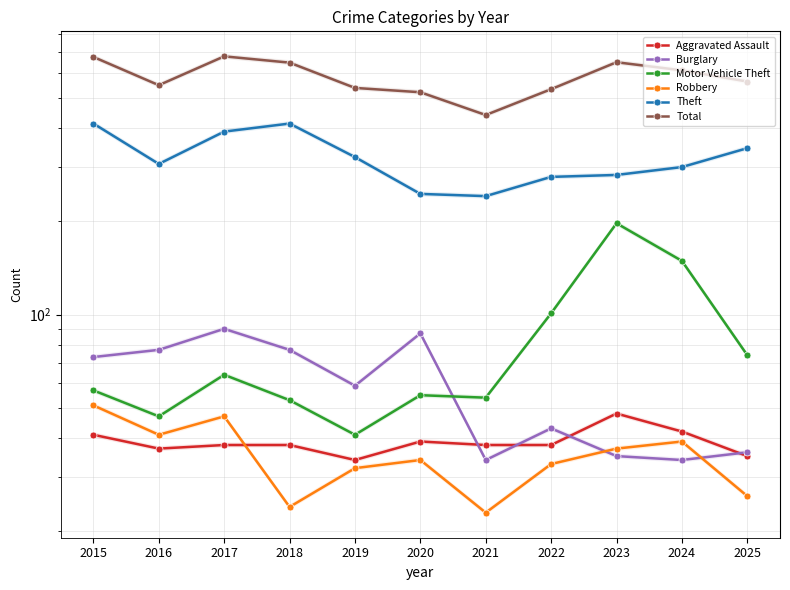

Which series has the largest range (max minus min)?

Total